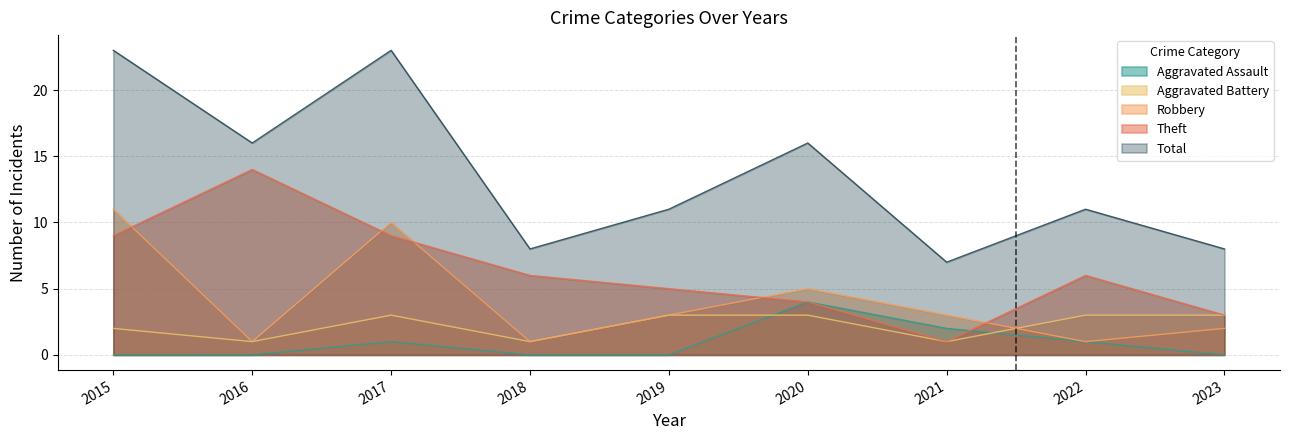

True or false: Aggravated Battery has more than 0 points higher than both neighbors.

True